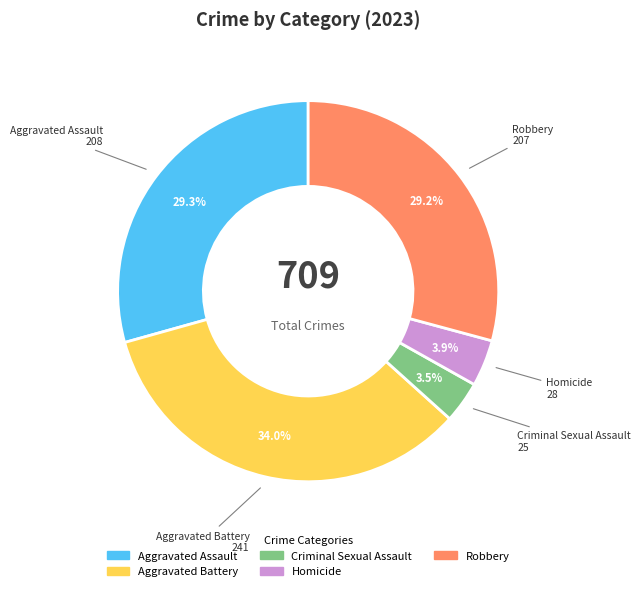

To the nearest percent, what portion does Homicide represent?

4%